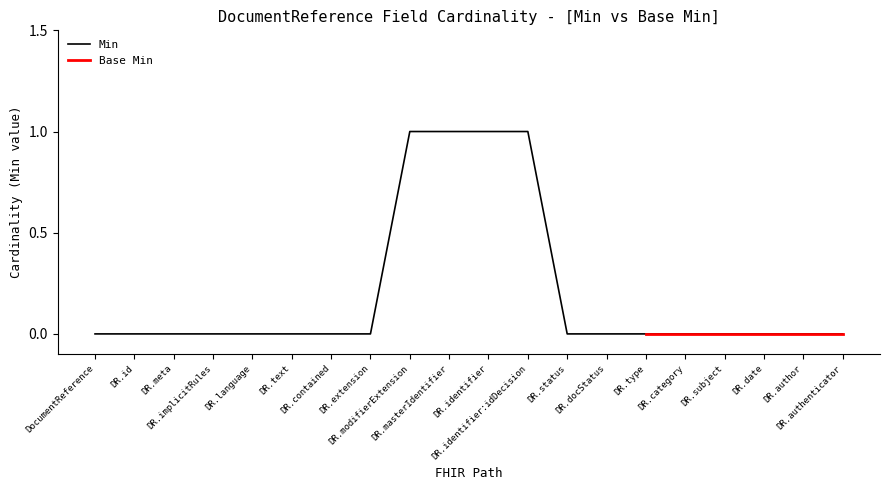

Which label corresponds to the largest value in the chart?

DR.modifierExtension